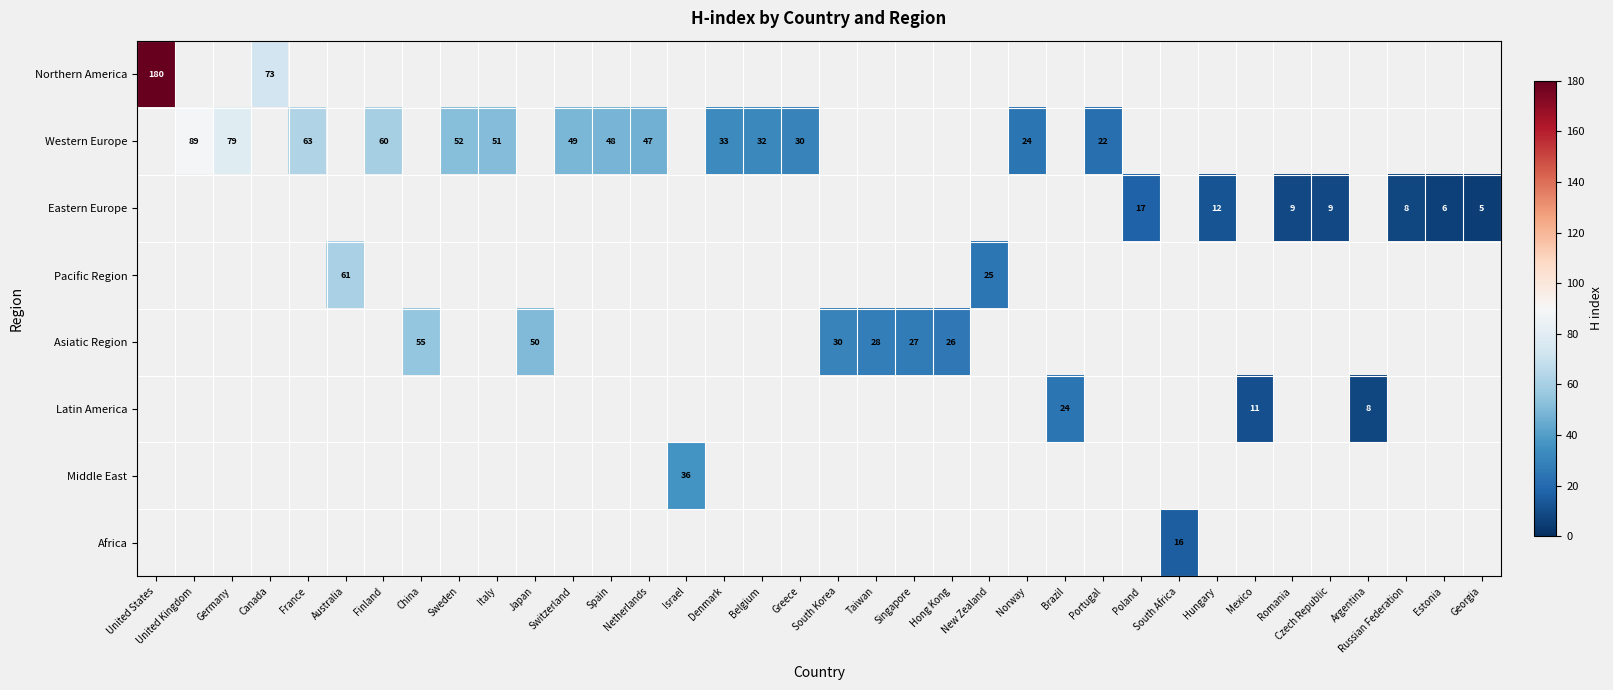

Is it true that Northern America equals 62 at United States?

False